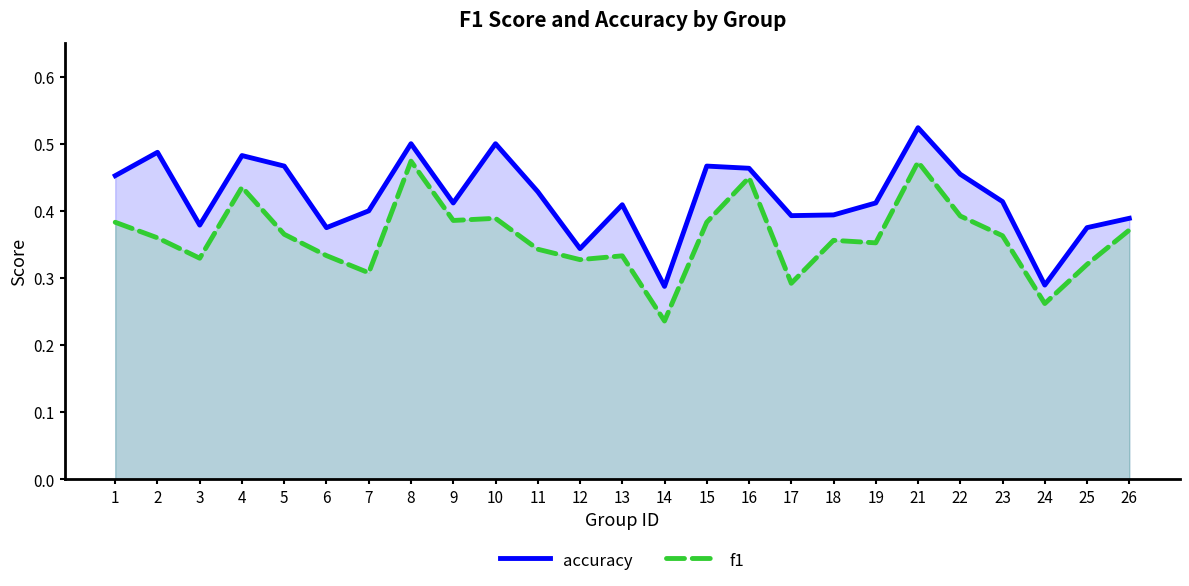

True or false: accuracy and f1 cross at least once.

False